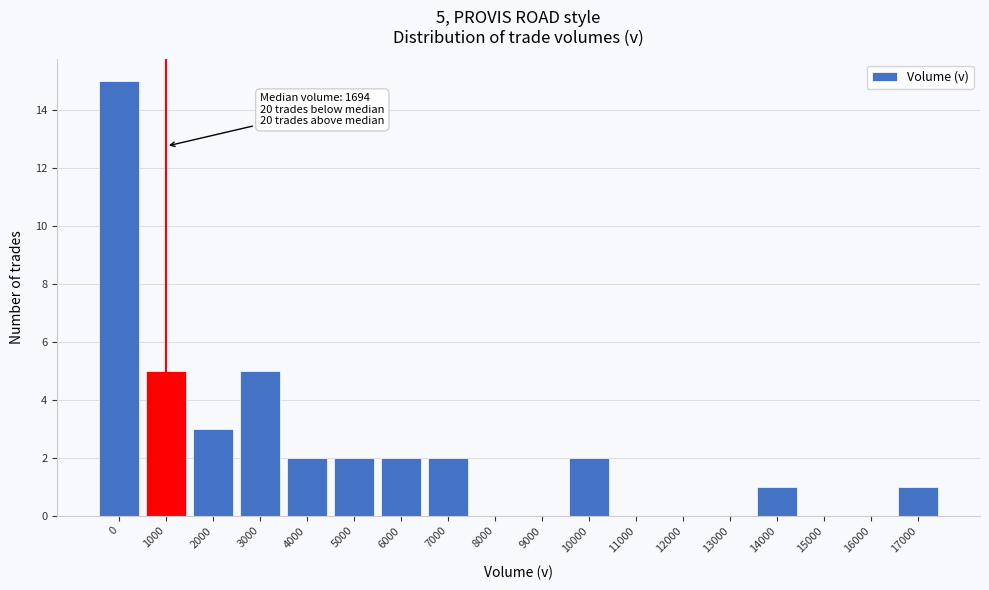

Reading left to right, list all the values displayed in this chart.

0=15	1000=5	2000=3	3000=5	4000=2	5000=2	6000=2	7000=2	8000=0	9000=0	10000=2	11000=0	12000=0	13000=0	14000=1	15000=0	16000=0	17000=1